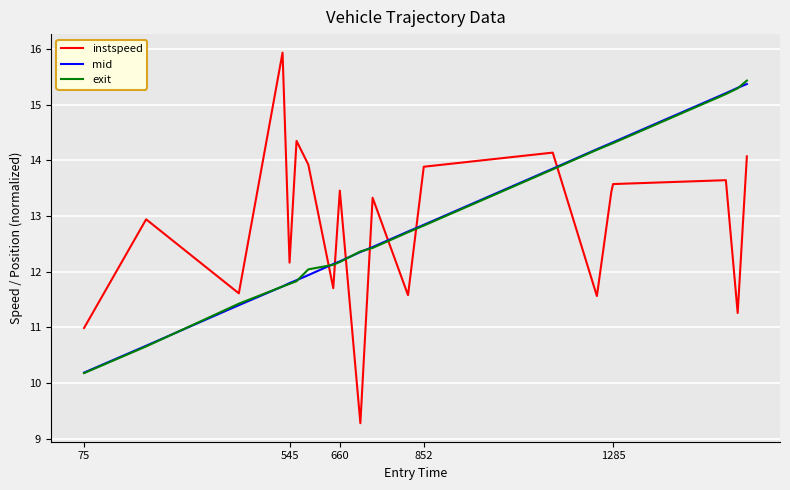

Rank the series by their maximum value, from highest to lowest.

instspeed, exit, mid